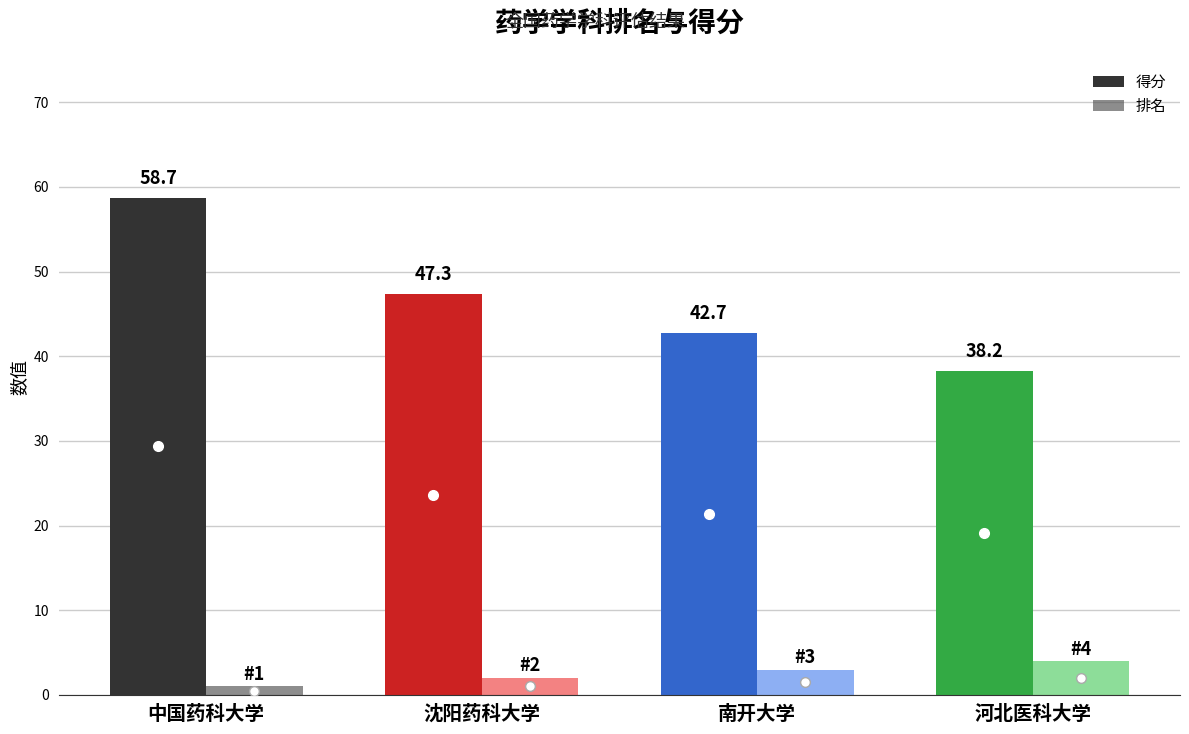

Which category has the lowest value in the 排名 series?

中国药科大学